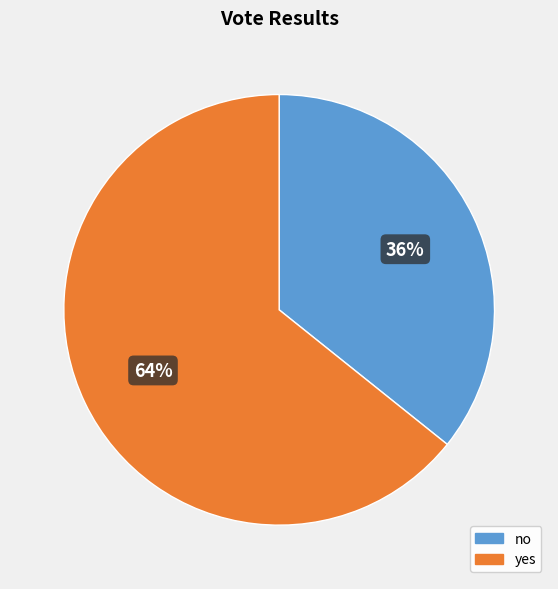

To the nearest percent, what is the combined percentage of no and yes?

100%